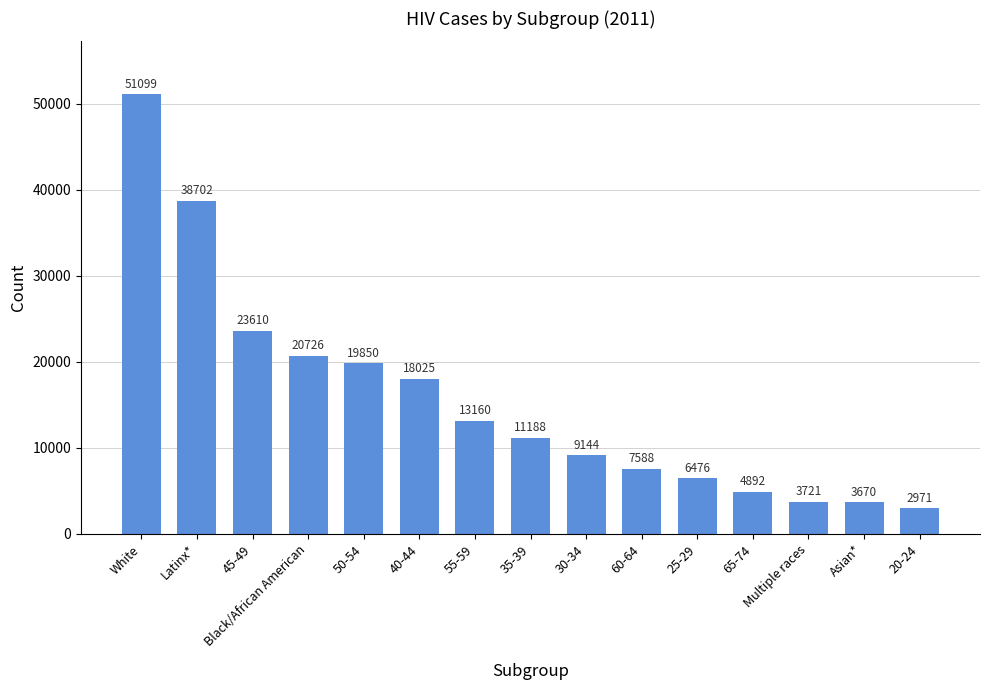

What is the sum of the values at 20-24 and Asian*?

6641